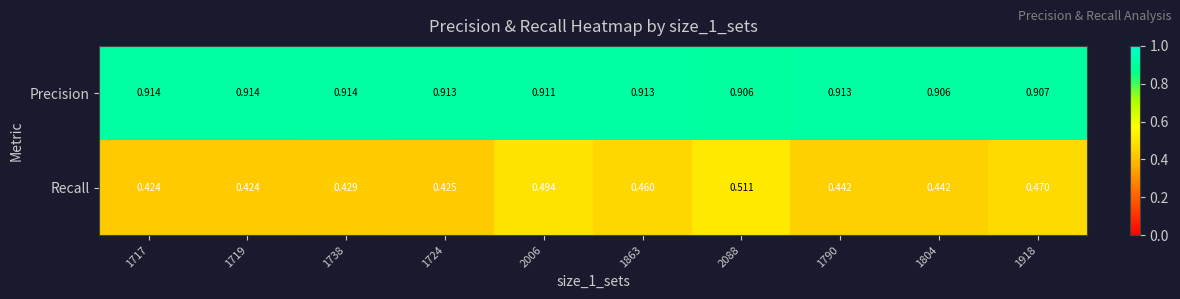

Rank the series by their maximum value, from lowest to highest.

Recall, Precision